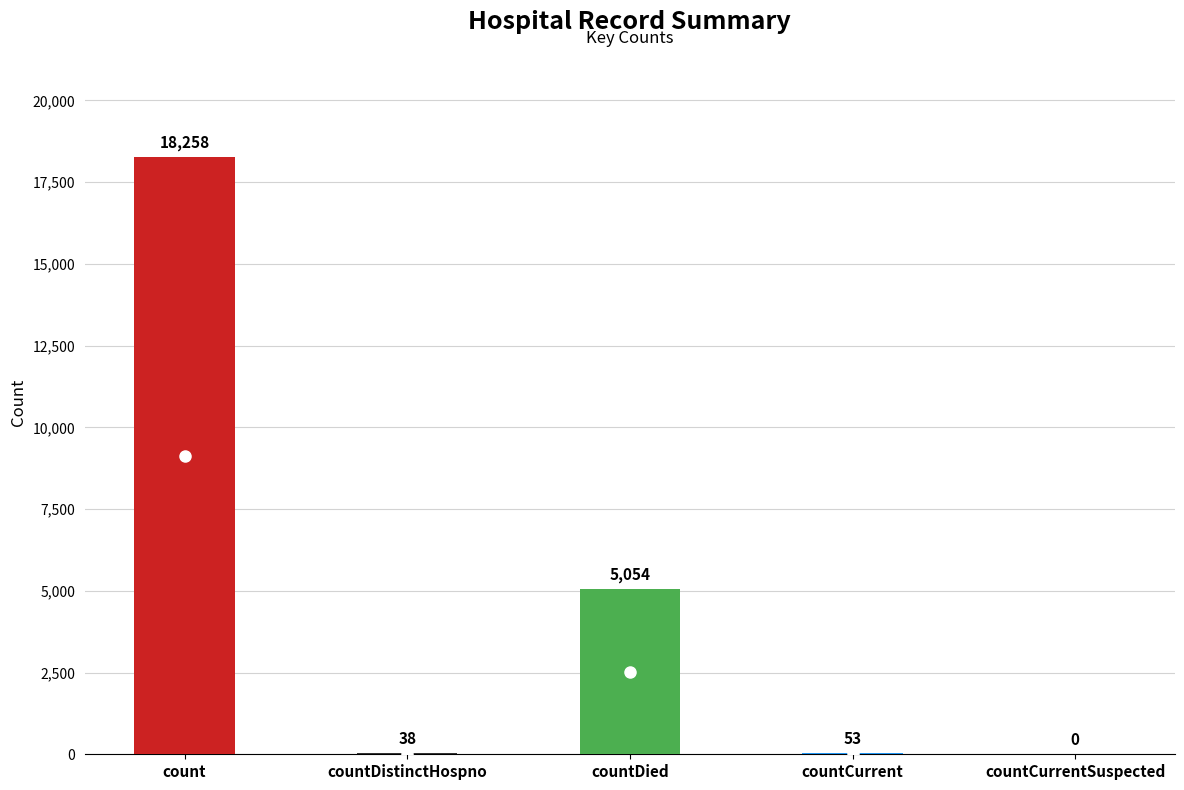

At which label is the value closest to 9129?

countDied